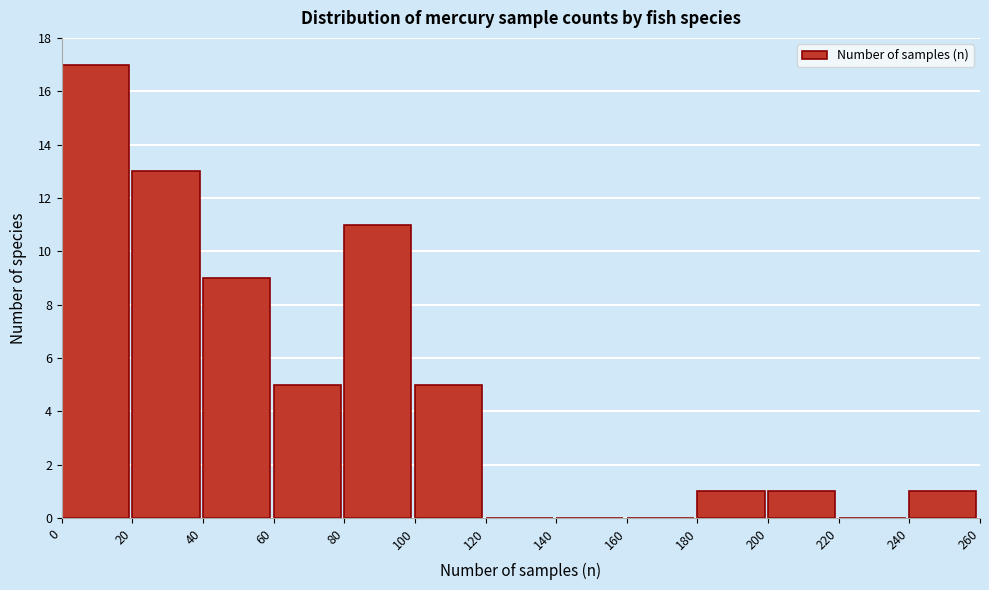

Reading left to right, transcribe this chart: for each bar, give the range it covers on the x-axis and its height. The values are not printed on the chart, so give them approximately, as read against the axis.

0 to 20: 17
20 to 40: 13
40 to 60: 9
60 to 80: 5
80 to 100: 11
100 to 120: 5
120 to 140: 0
140 to 160: 0
160 to 180: 0
180 to 200: 1
200 to 220: 1
220 to 240: 0
240 to 260: 1